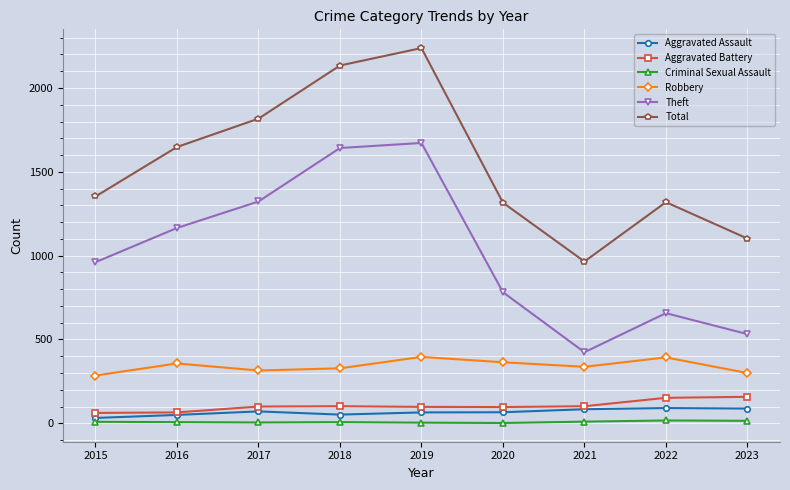

Which series has the largest total across all categories?

Total